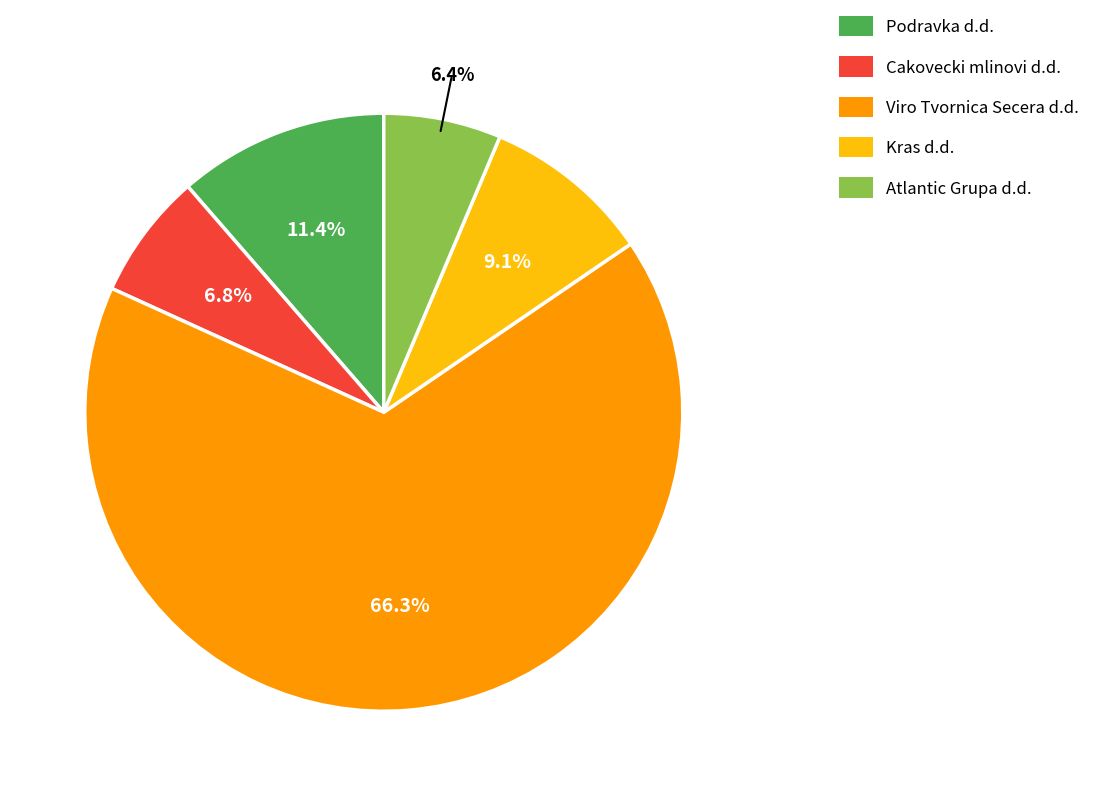

To the nearest percent, what is the combined percentage of Kras d.d. and Cakovecki mlinovi d.d.?

16%